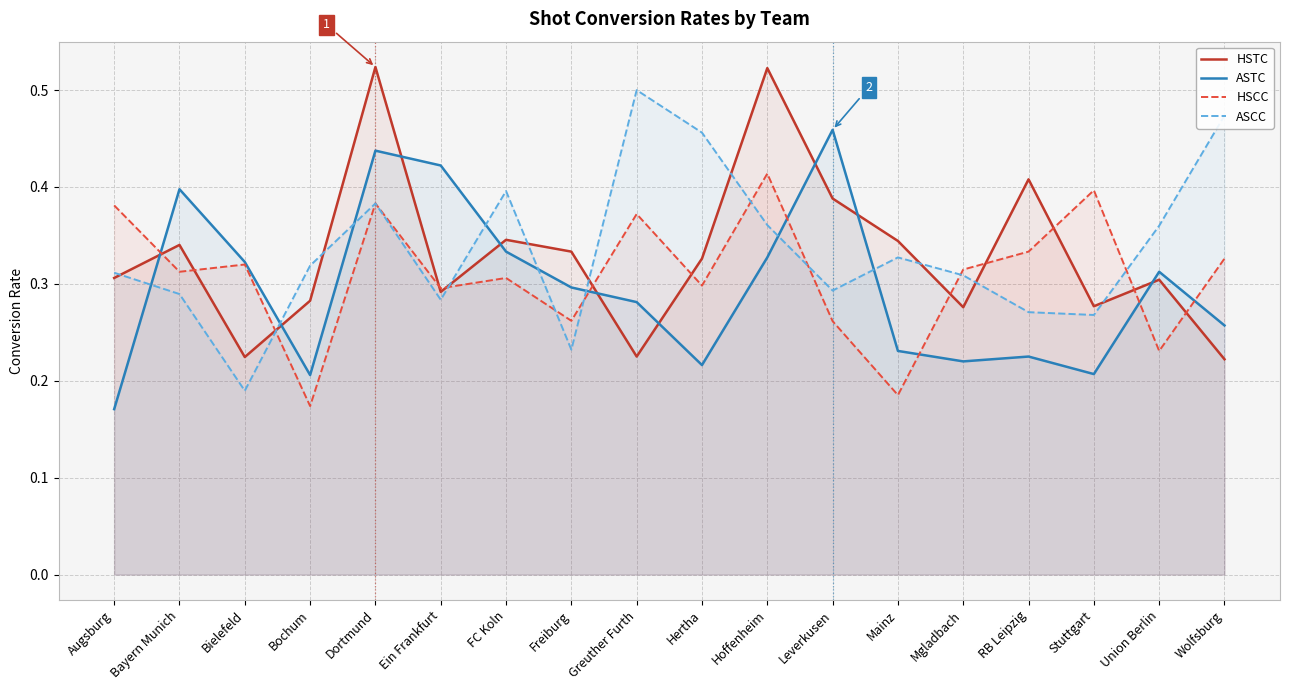

How many lines are shown in the chart?

4